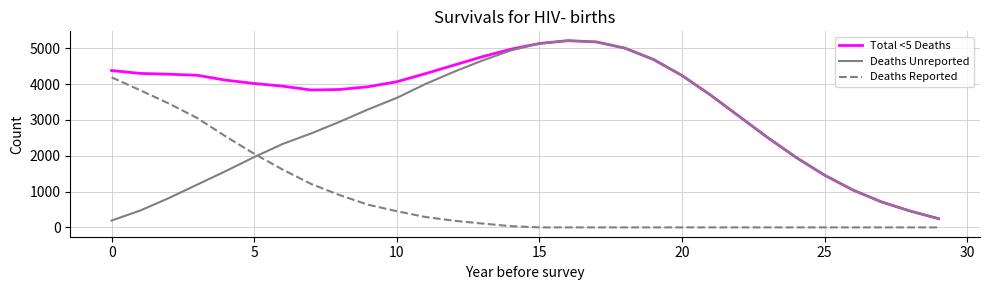

True or false: Deaths Unreported and Deaths Reported cross at least once.

True